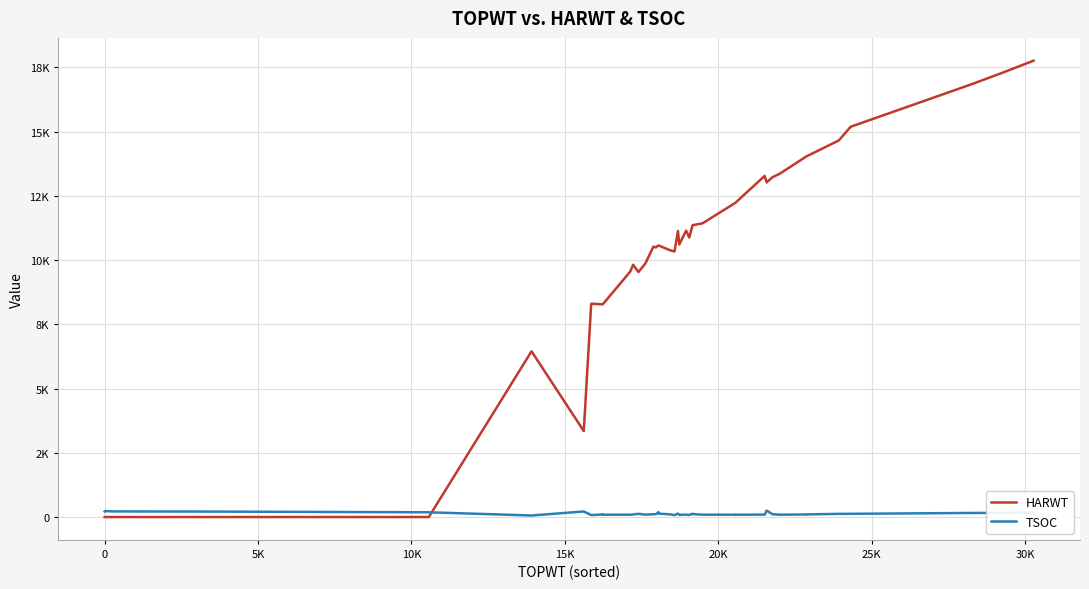

Rank the series by their maximum value, from highest to lowest.

HARWT, TSOC